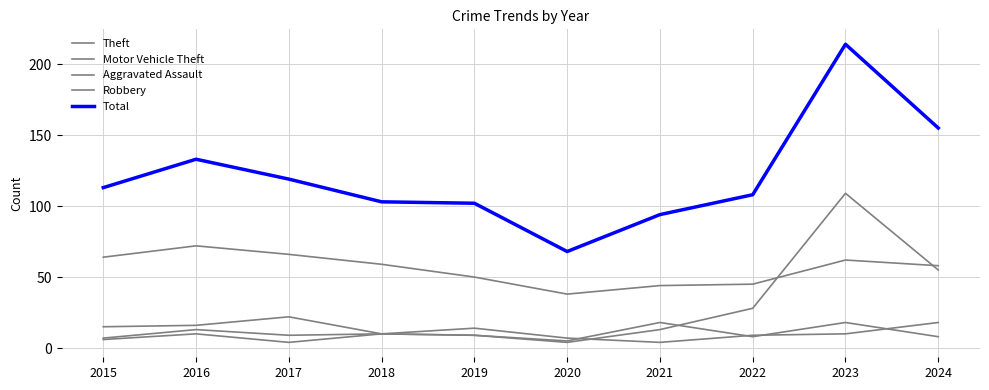

Between 2016 and 2020, which is larger?

2016